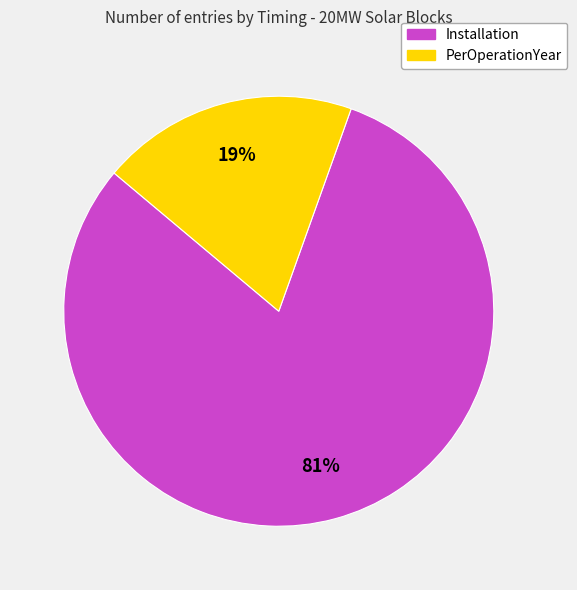

Which category accounts for the majority?

Installation